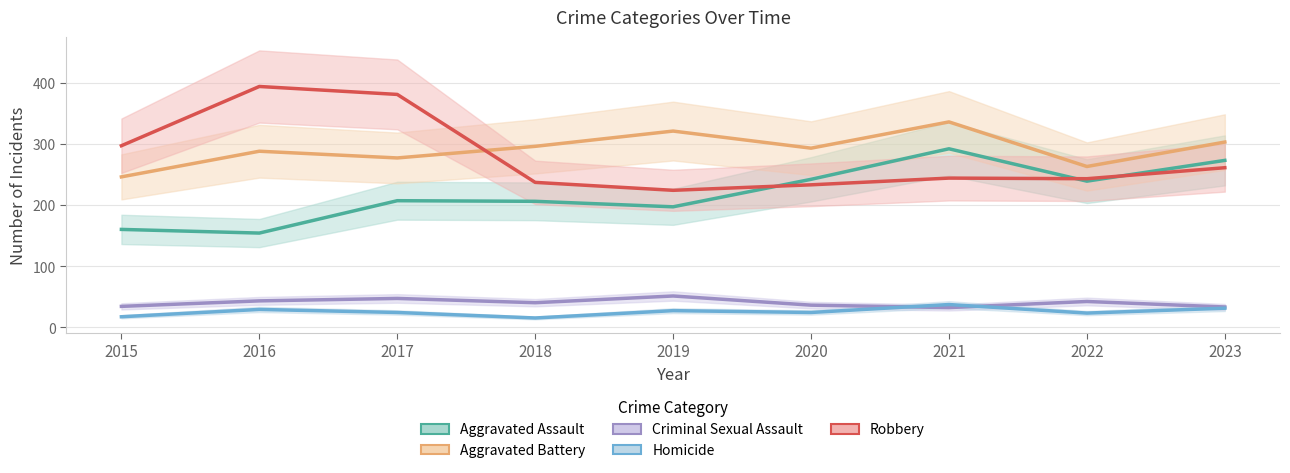

How many interior local peaks does the Robbery series have?

2